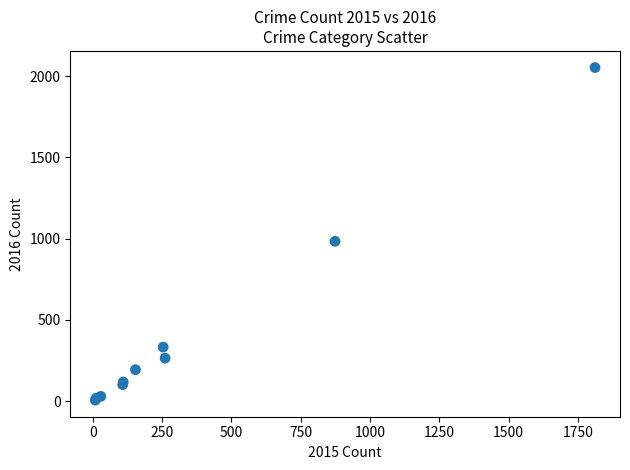

What Y value in the scatter plot is closest to 1030?

984